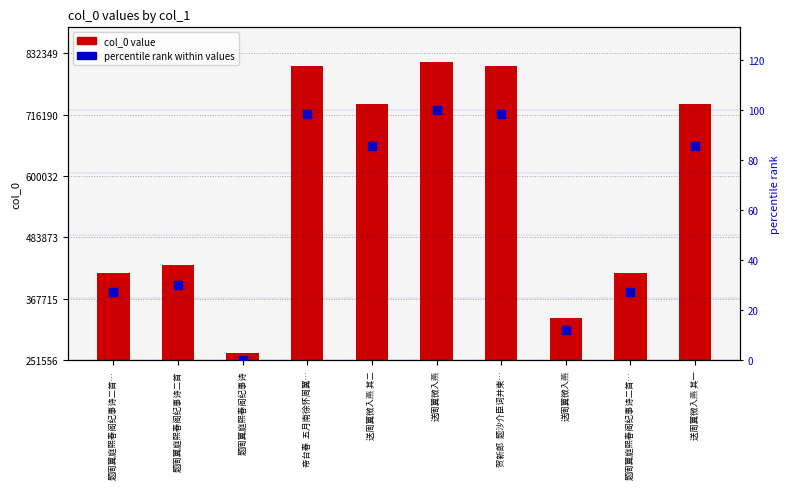

At which category is the sum across all series the highest?

送周翼微入燕